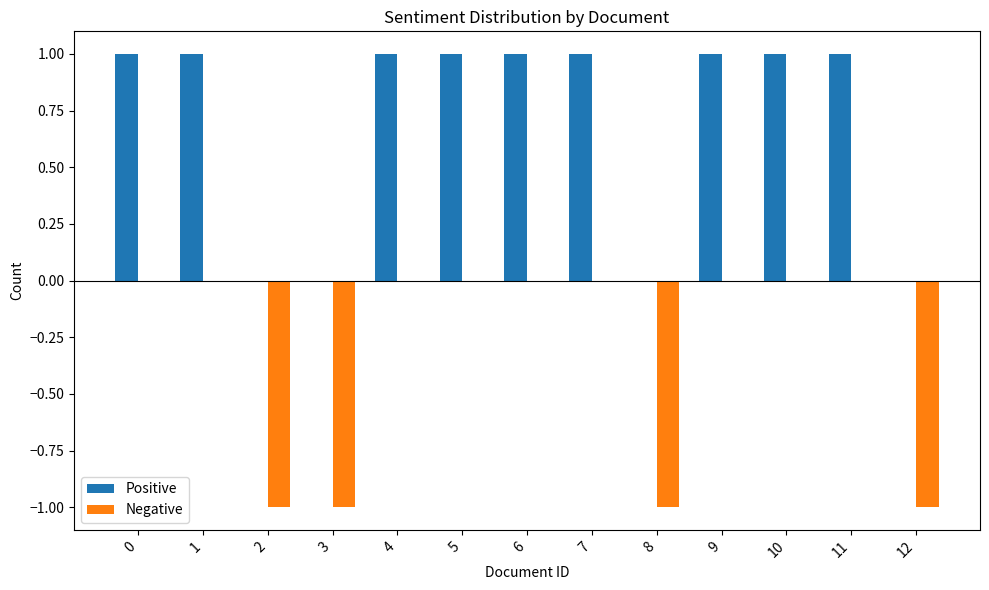

What is the total value across all series at 4?

1